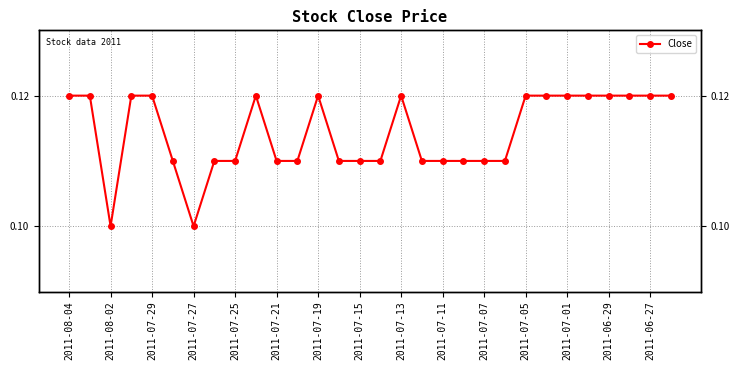

Between 2011-07-05 and 28, which is larger?

28